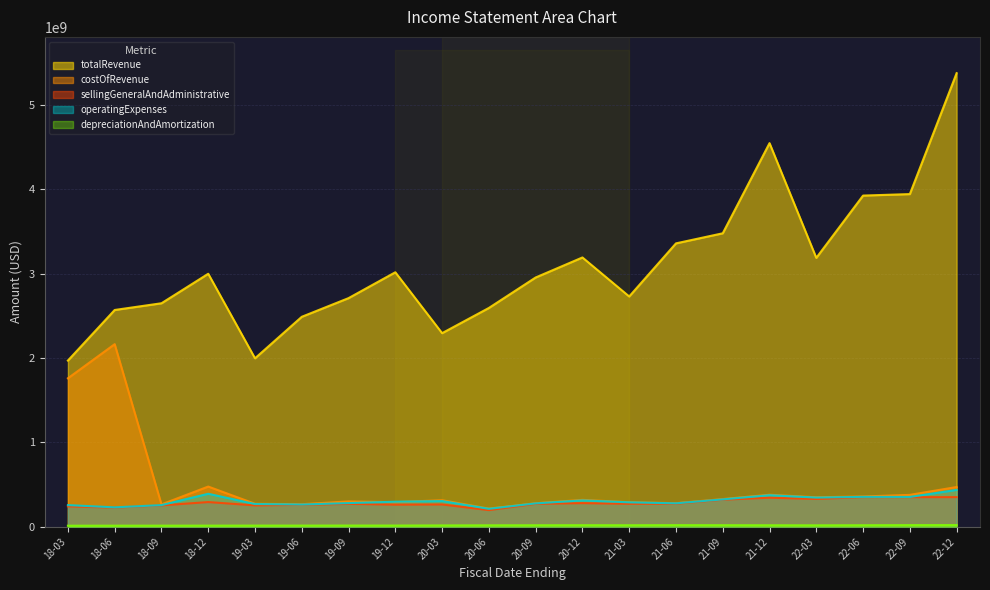

The value of sellingGeneralAndAdministrative at 18-09 is 252757000. True or false?

True